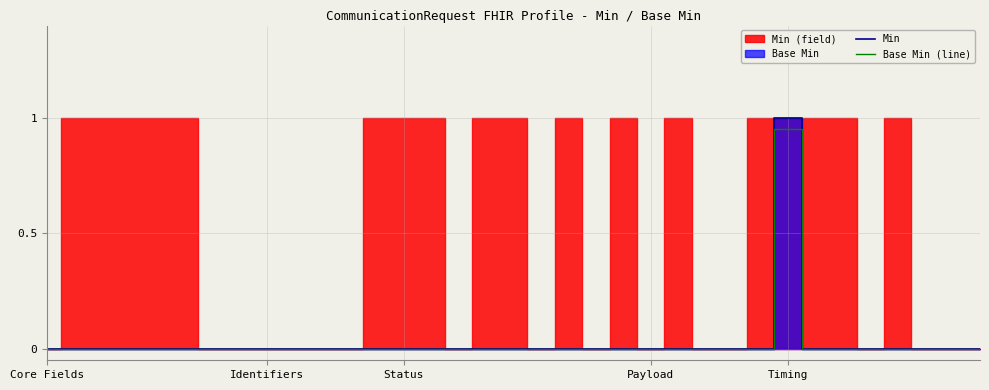

Count the number of data series in this chart.

2